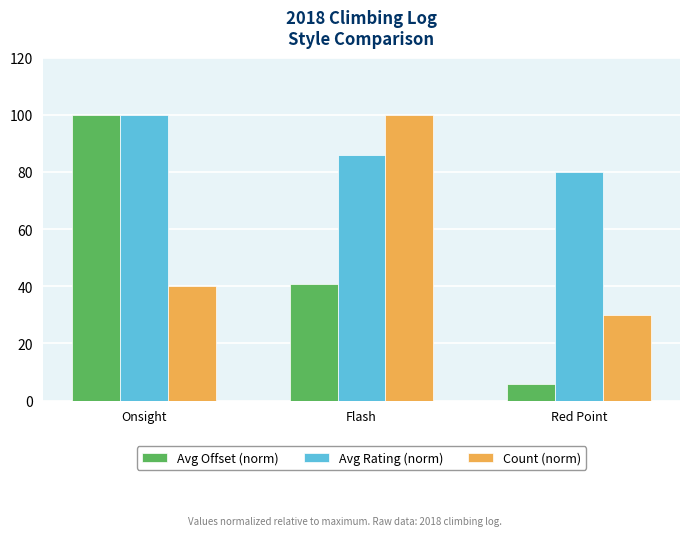

What is the difference between the highest and lowest values at Flash?

59.2